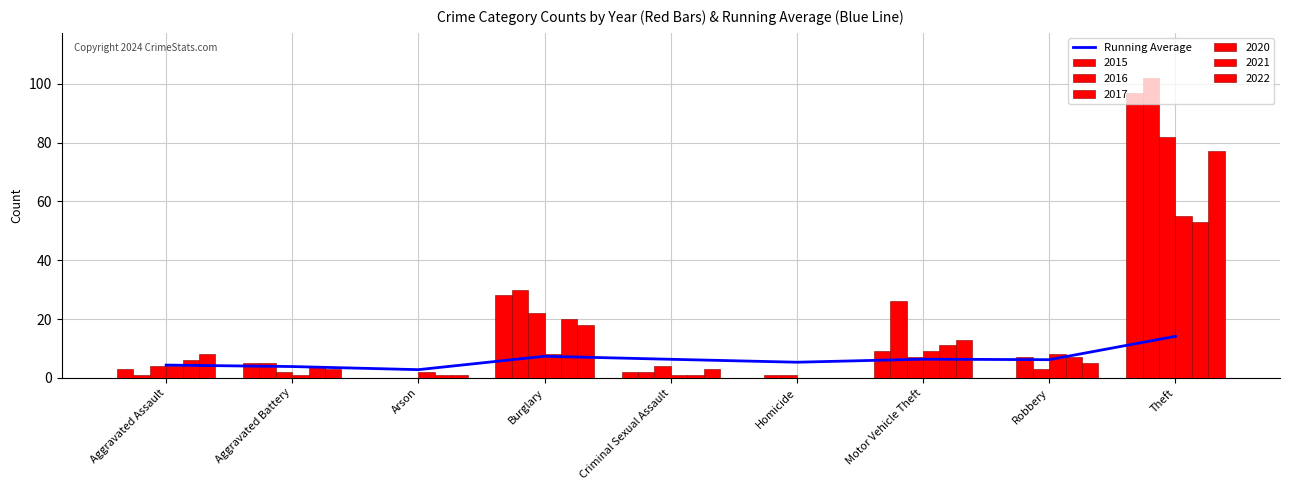

Approximately how many times larger is the value at Theft compared to Homicide?

2.7